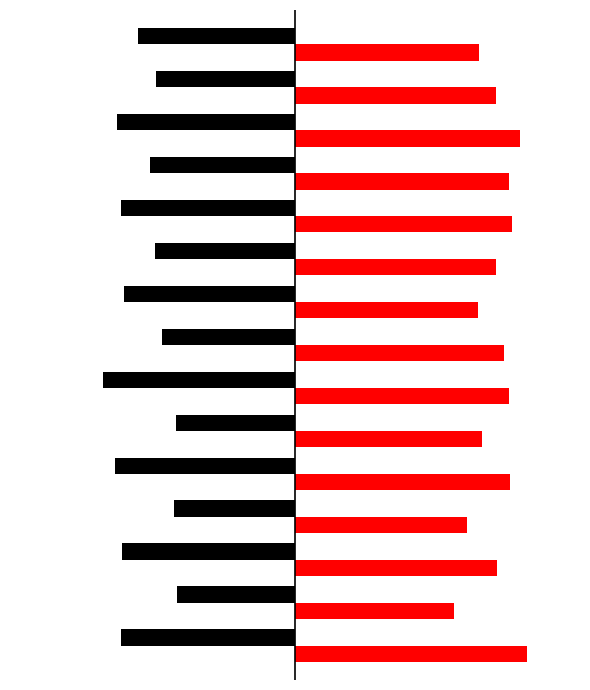

How many groups of bars are there?

15